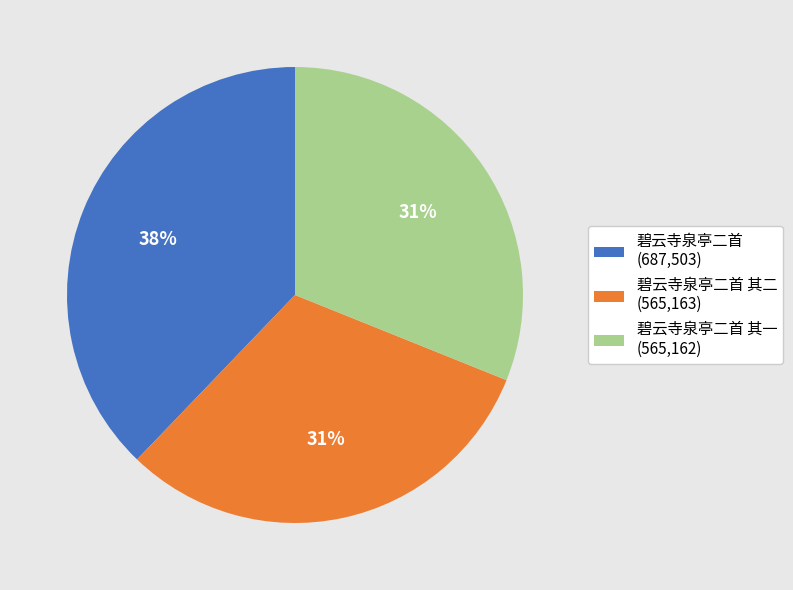

To the nearest percent, what percentage of the pie is 碧云寺泉亭二首 其一 (565,162)?

31%